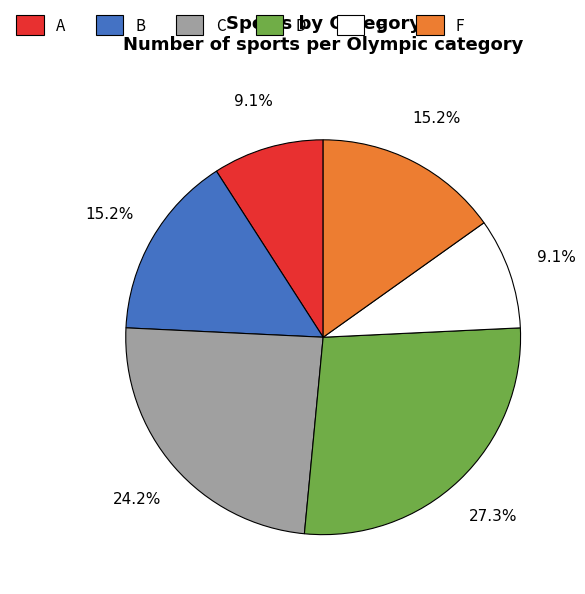

What percentage is NOT represented by D?

72.7%